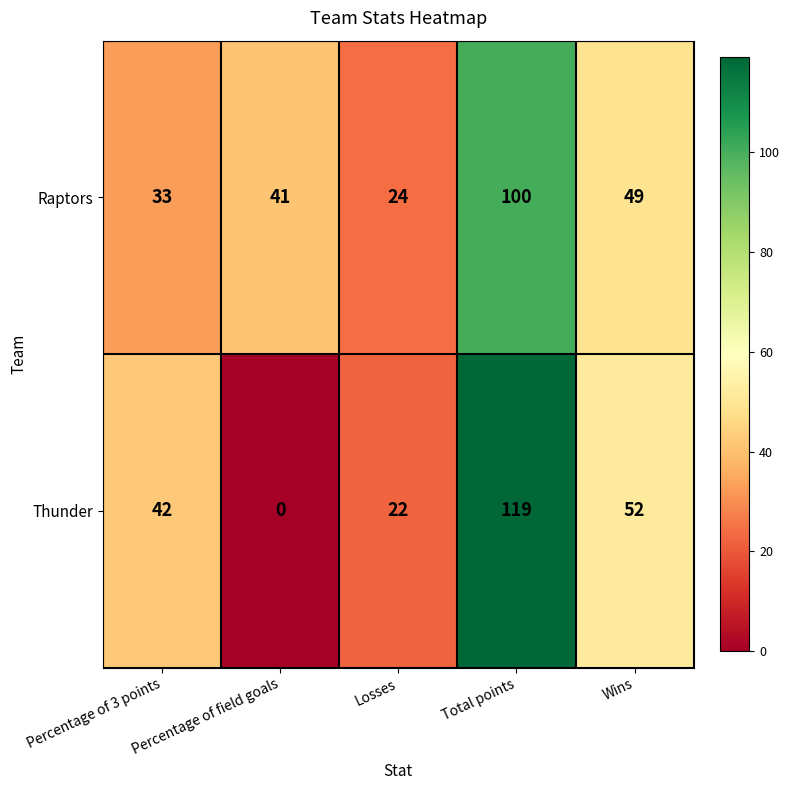

Which series changed the most between Losses and Total points?

Thunder